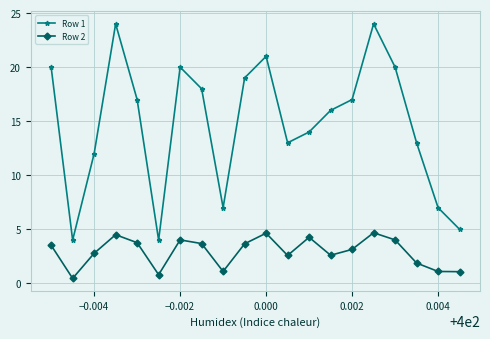

Which series has the largest total across all categories?

Row 1